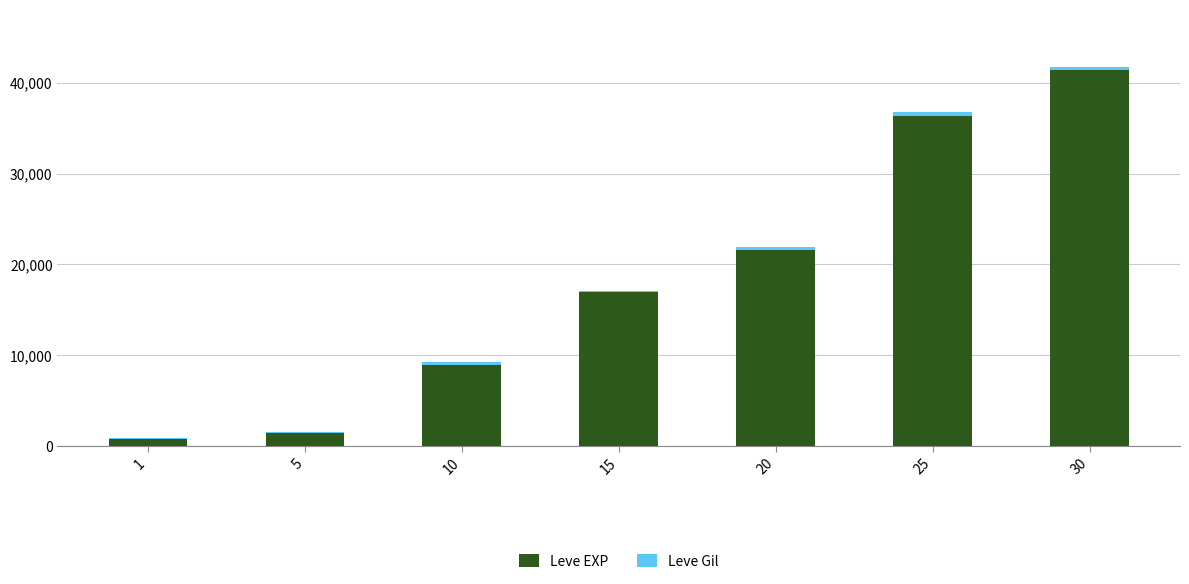

At which category is the sum across all series the highest?

30